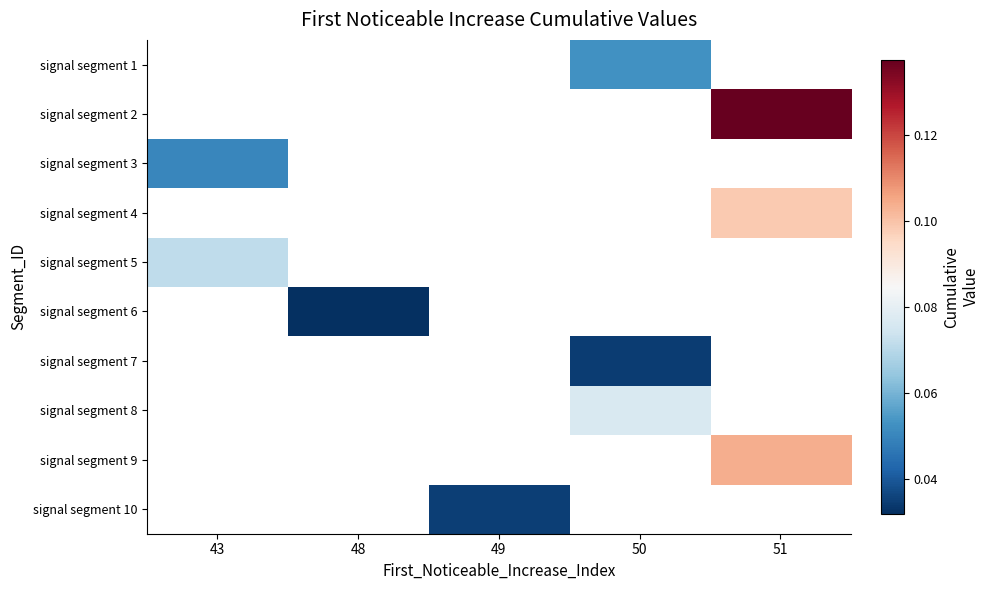

Rank the categories by signal segment 6 value from highest to lowest.

43, 48, 49, 50, 51